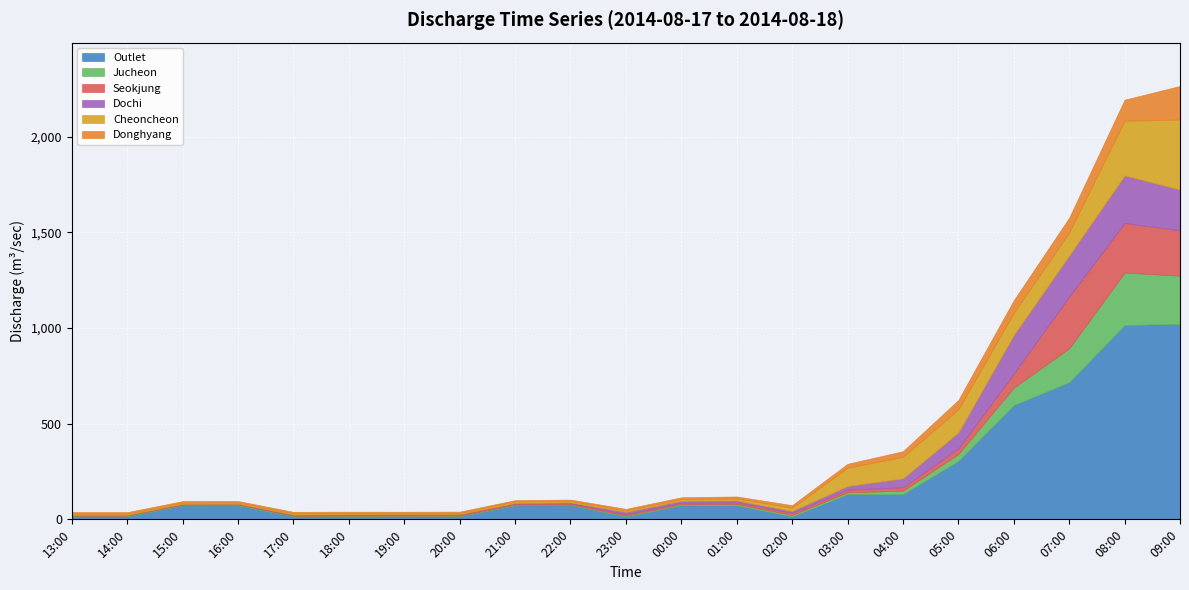

What is the greatest value displayed?

1022.5